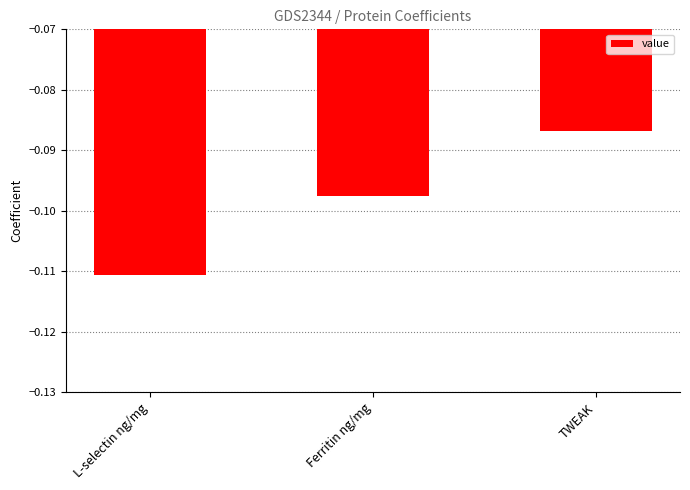

Is it true that the value at TWEAK is -0.0?

False